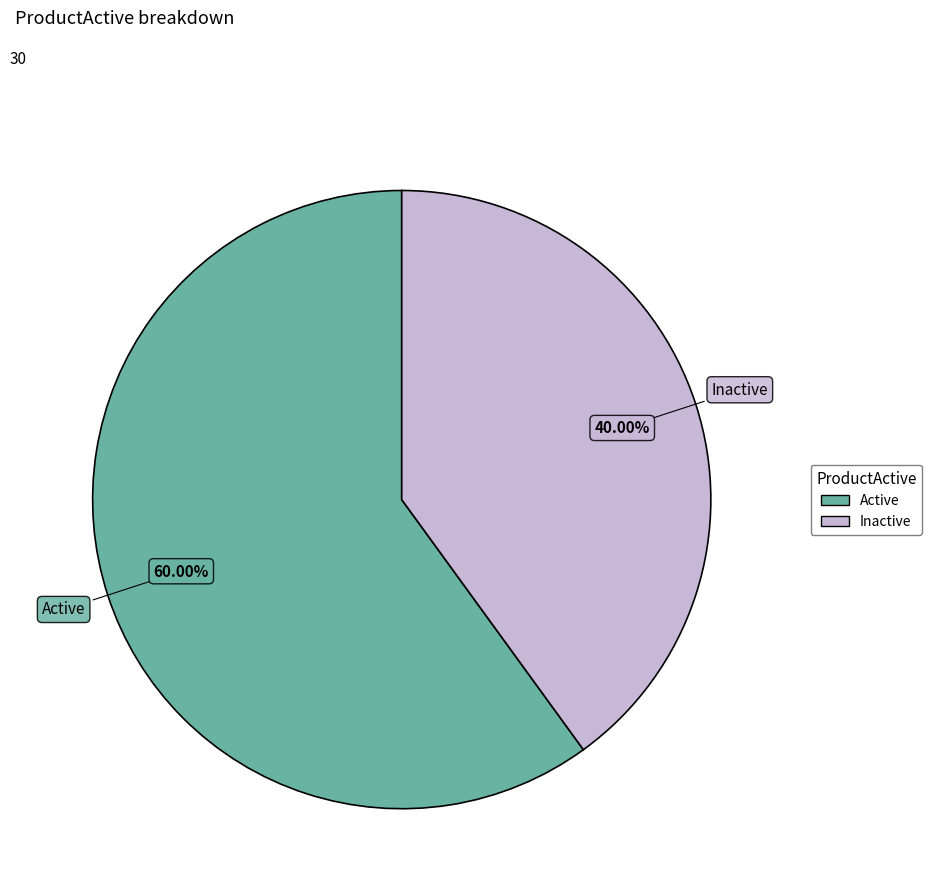

What is the largest slice in the pie chart?

Active